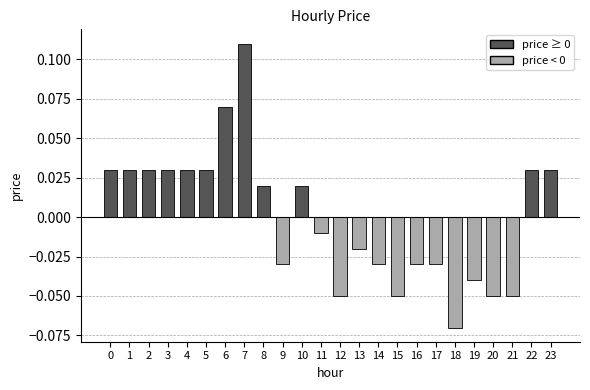

The value at 14 is -0.1. True or false?

False